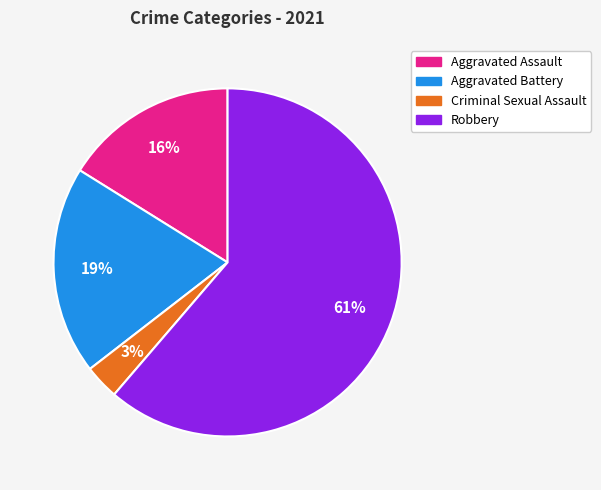

Which category has the smallest portion of the pie?

Criminal Sexual Assault